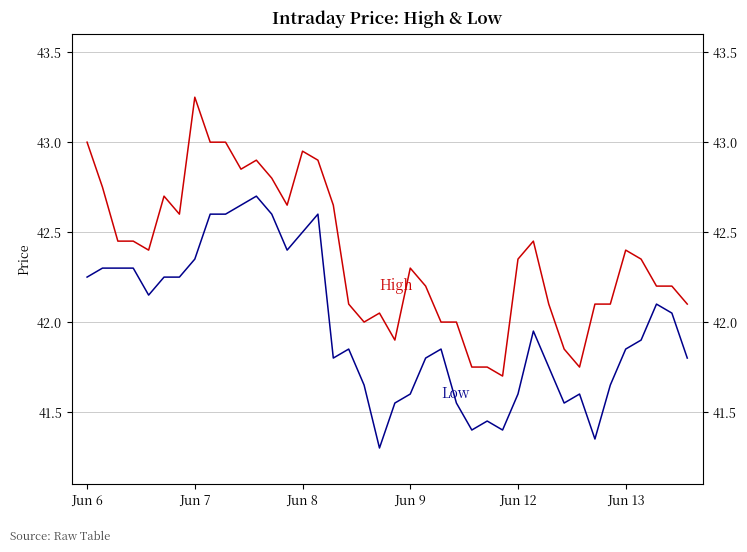

What is the difference between the second highest and second lowest values in the High series?

1.2